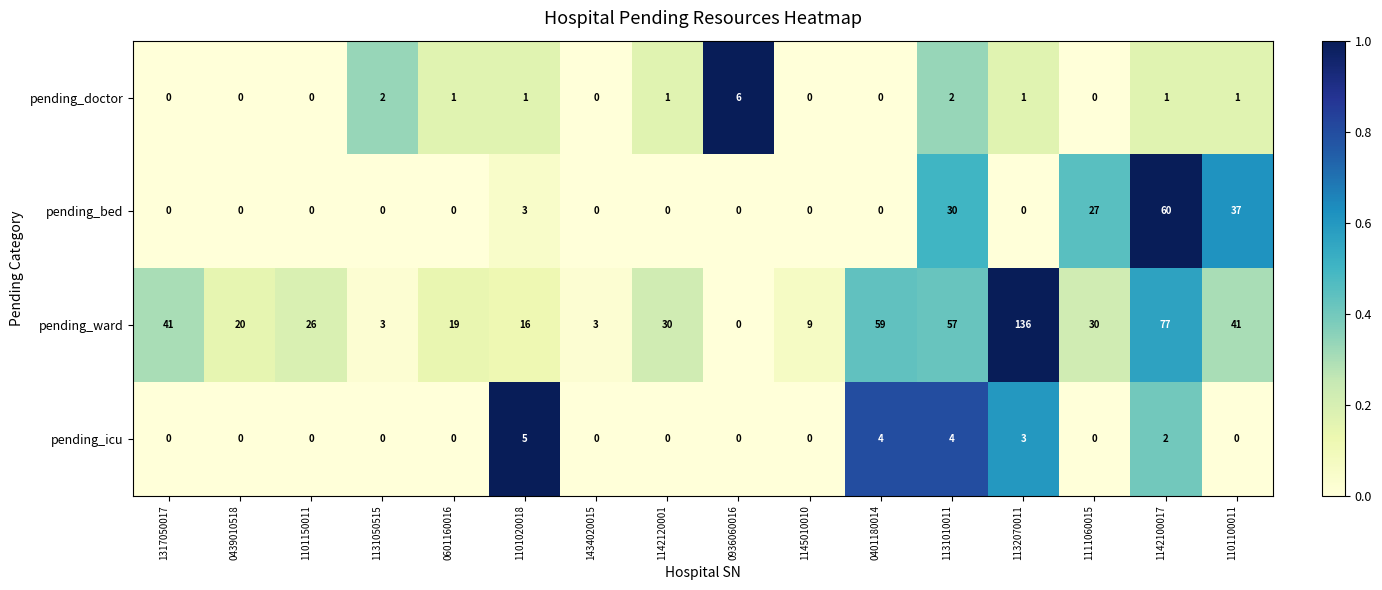

At how many categories does at least one series exceed 56?

4